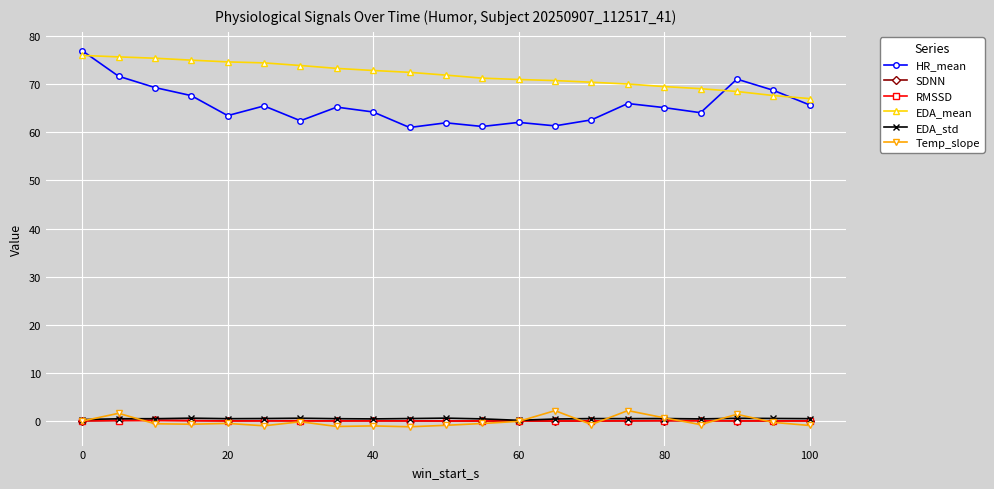

Which series has the widest spread of values?

HR_mean